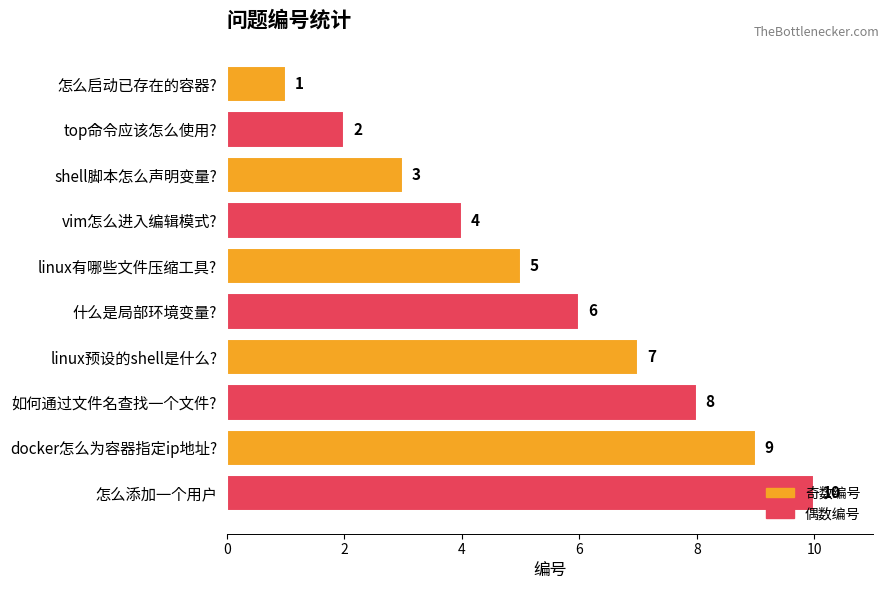

Which has a higher value, vim怎么进入编辑模式? or 怎么启动已存在的容器??

vim怎么进入编辑模式?